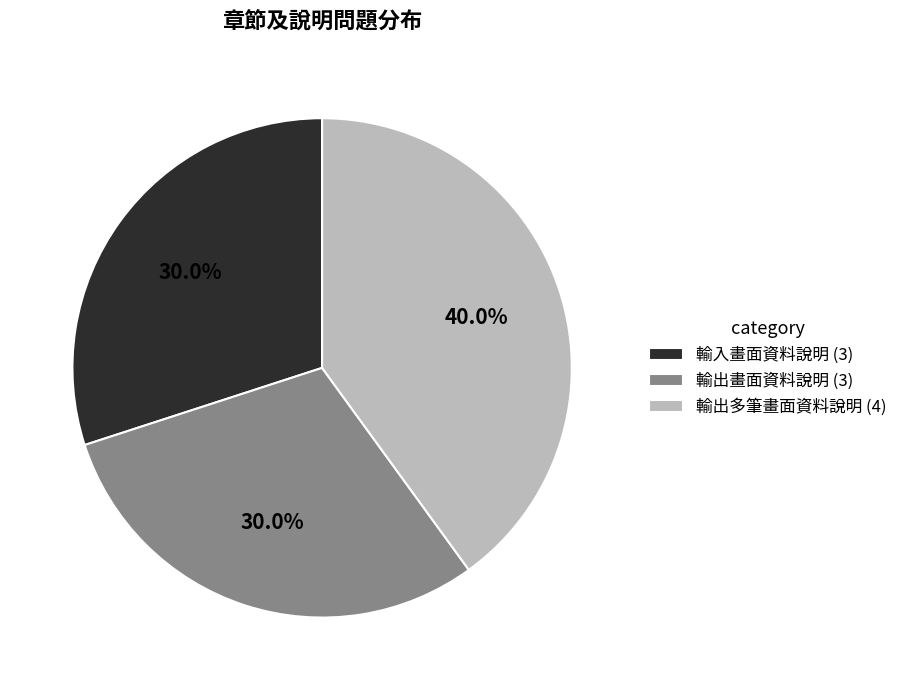

How many segments does this pie chart have?

3